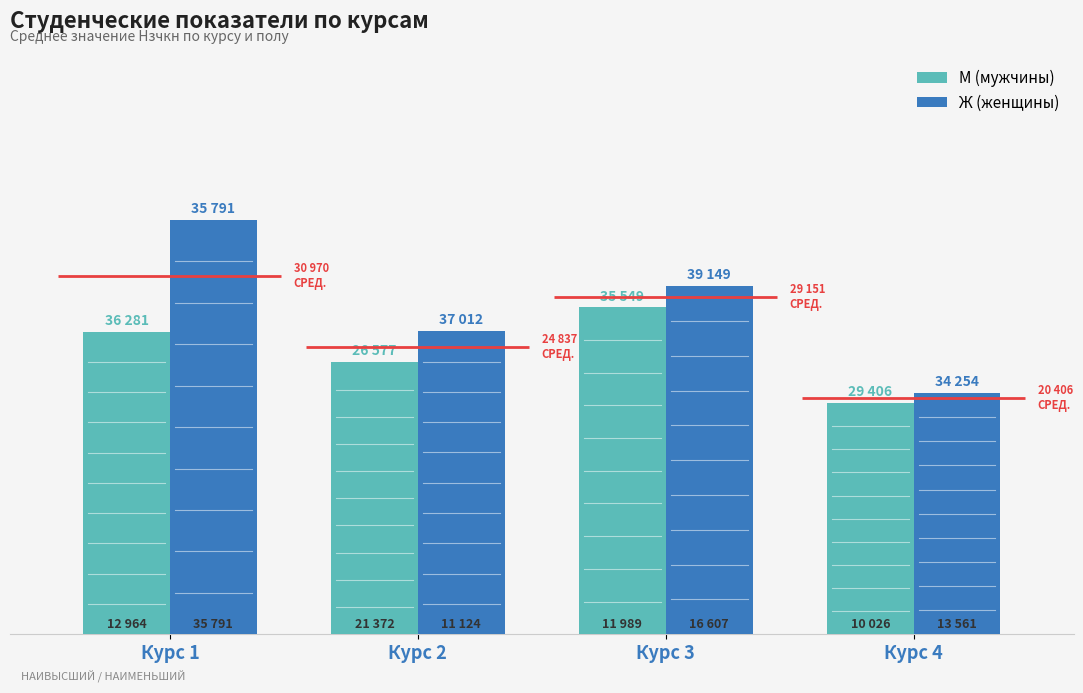

What is the total value across all series at Курс 1?

61941